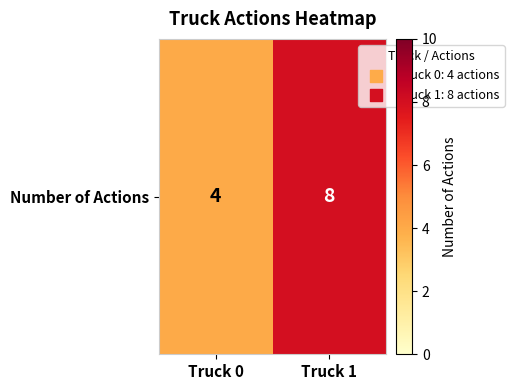

How many data points are less than 8?

1